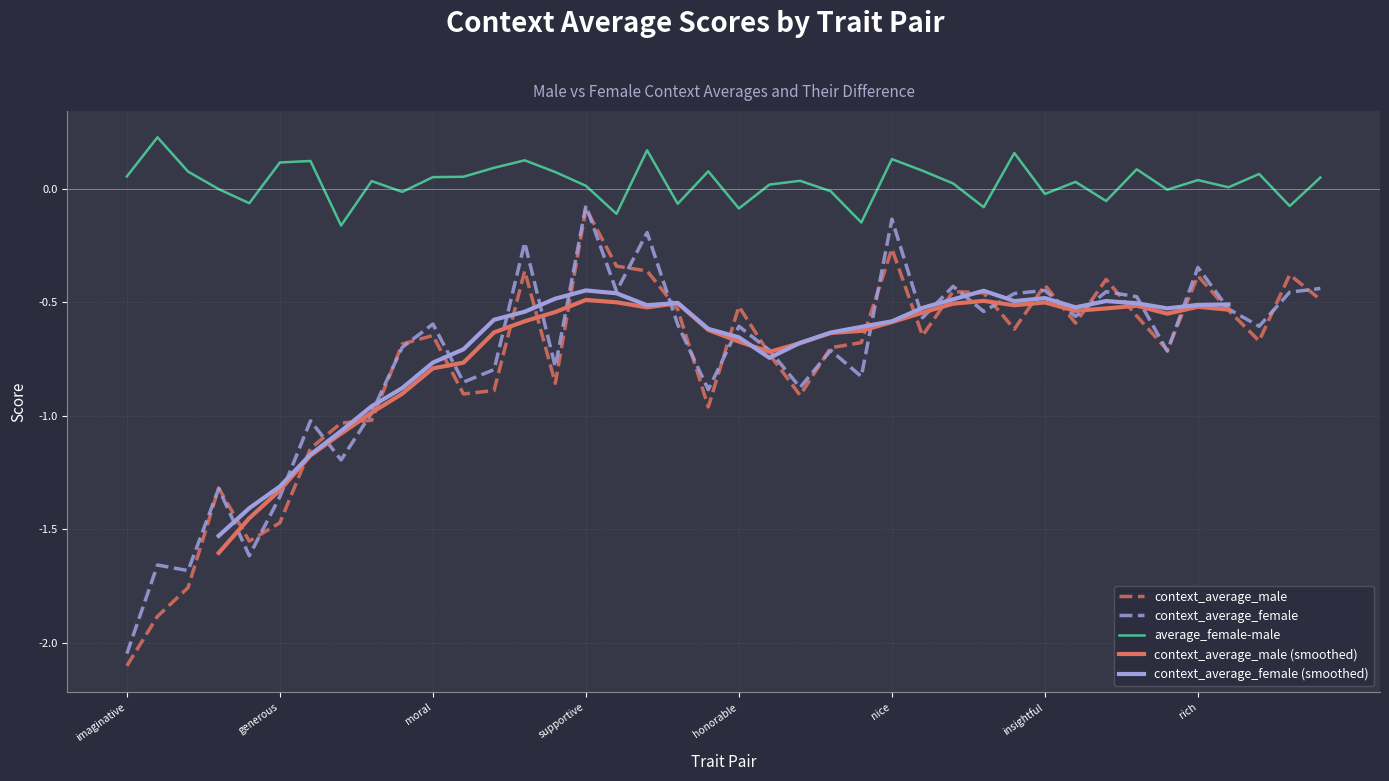

Is it true that context_average_male equals -2.1 at generous?

False